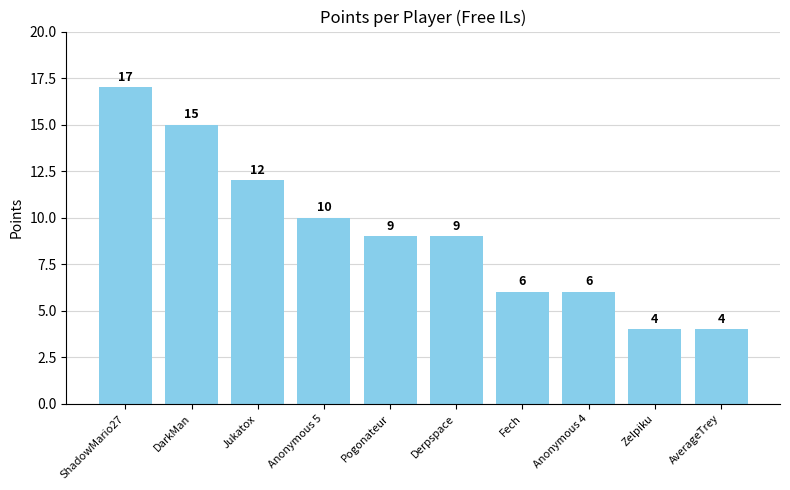

Where is the data nearest to the value 10?

Anonymous 5